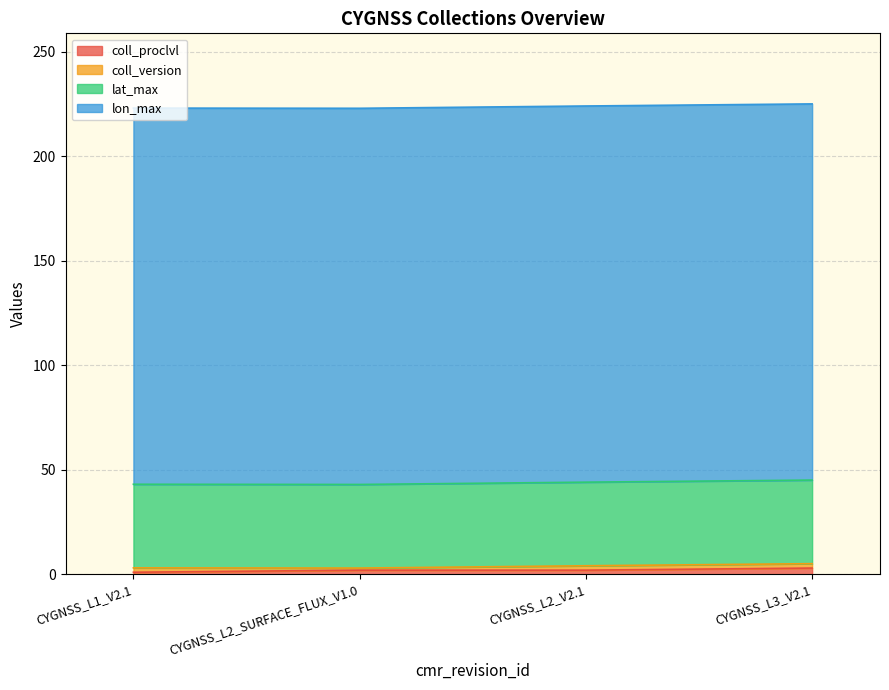

True or false: lon_max has more than 2 points higher than both neighbors.

False